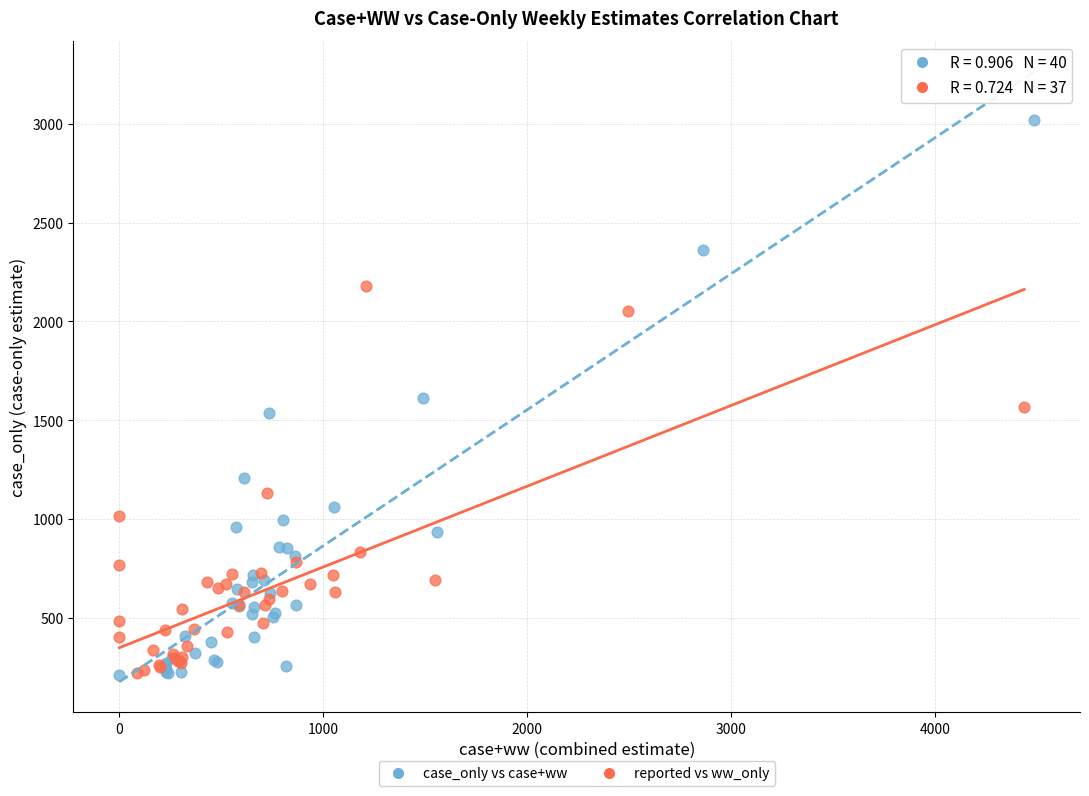

Which series reaches the maximum Y coordinate?

case_only vs case+ww